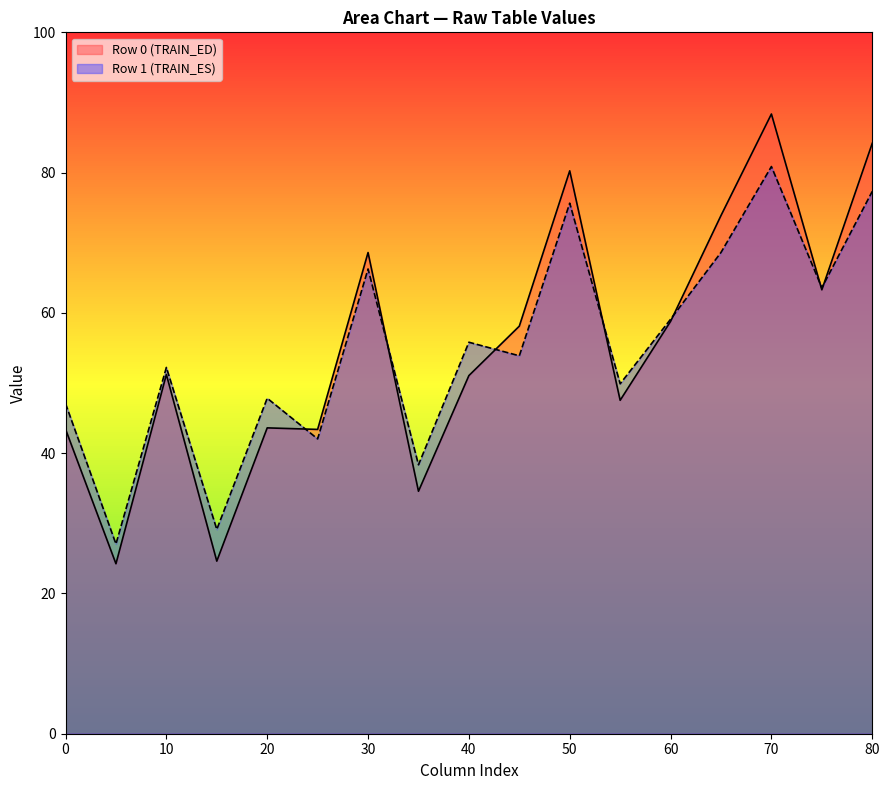

At which label does Row 1 (TRAIN_ES) reach its peak?

70